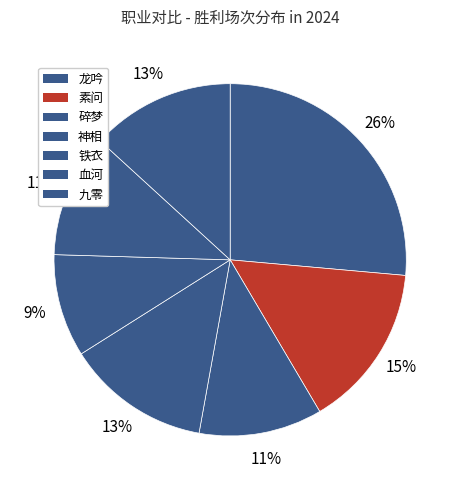

How many segments does this pie chart have?

7